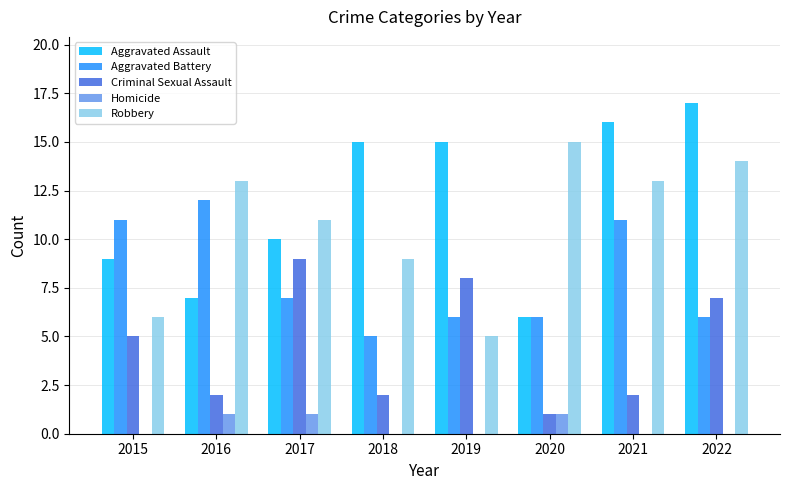

Between 2019 and 2022, which series saw the biggest shift?

Robbery